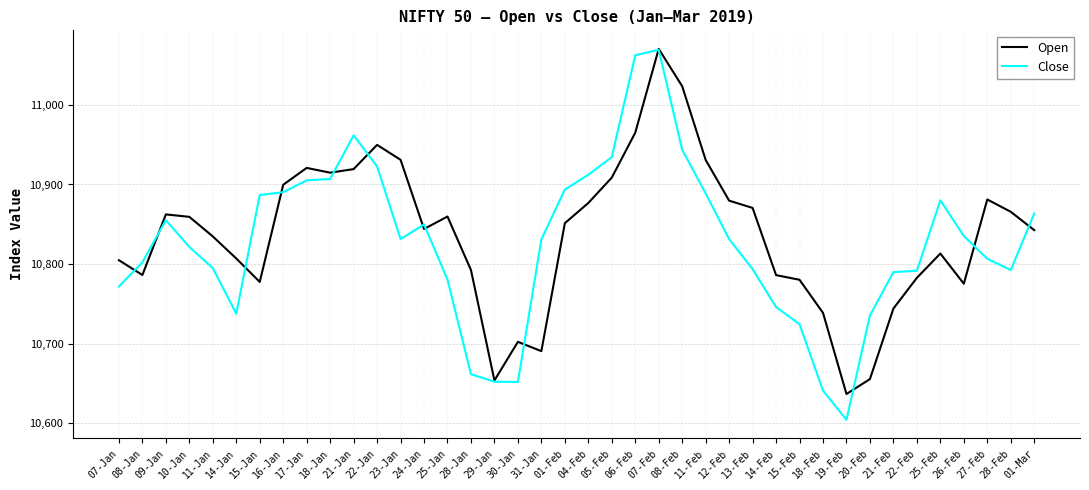

Where is the first local minimum for Open?

08-Jan